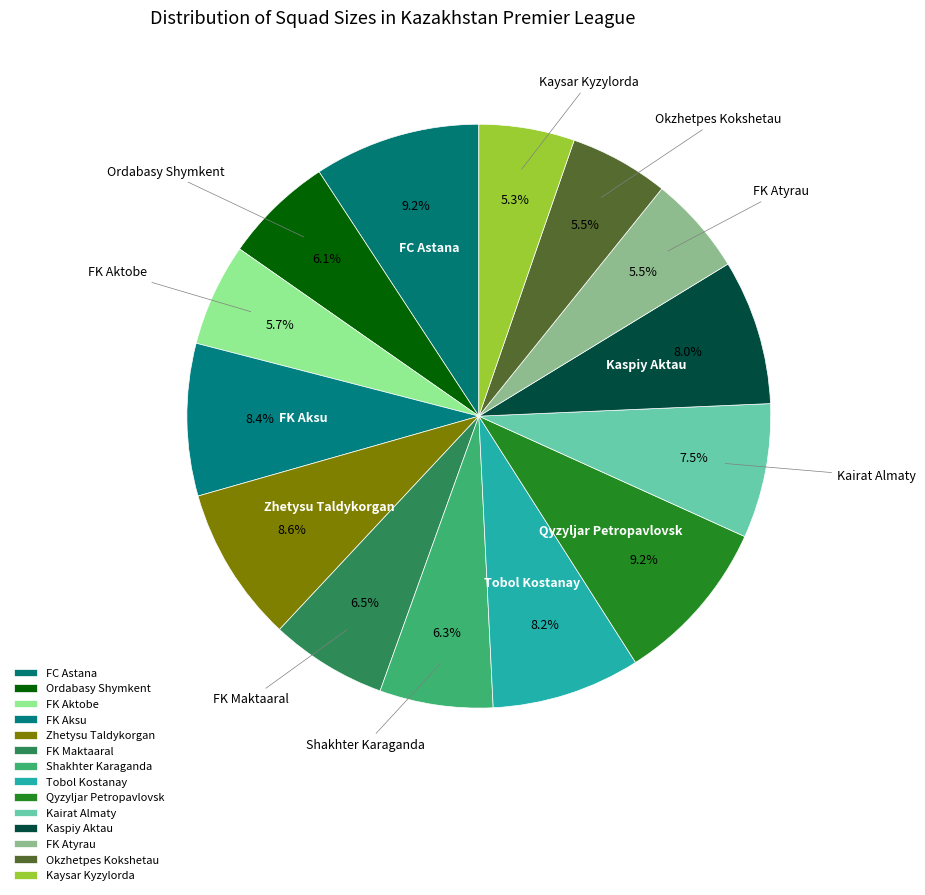

Which slice is the largest?

FC Astana